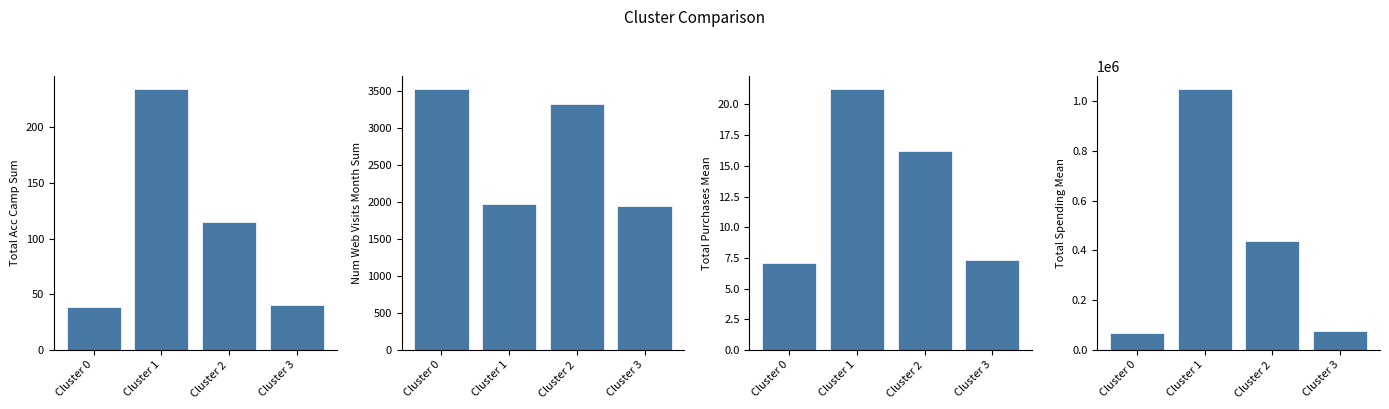

What is the value of the Total_Purchases_mean bar at the 4th from the left?

7.3